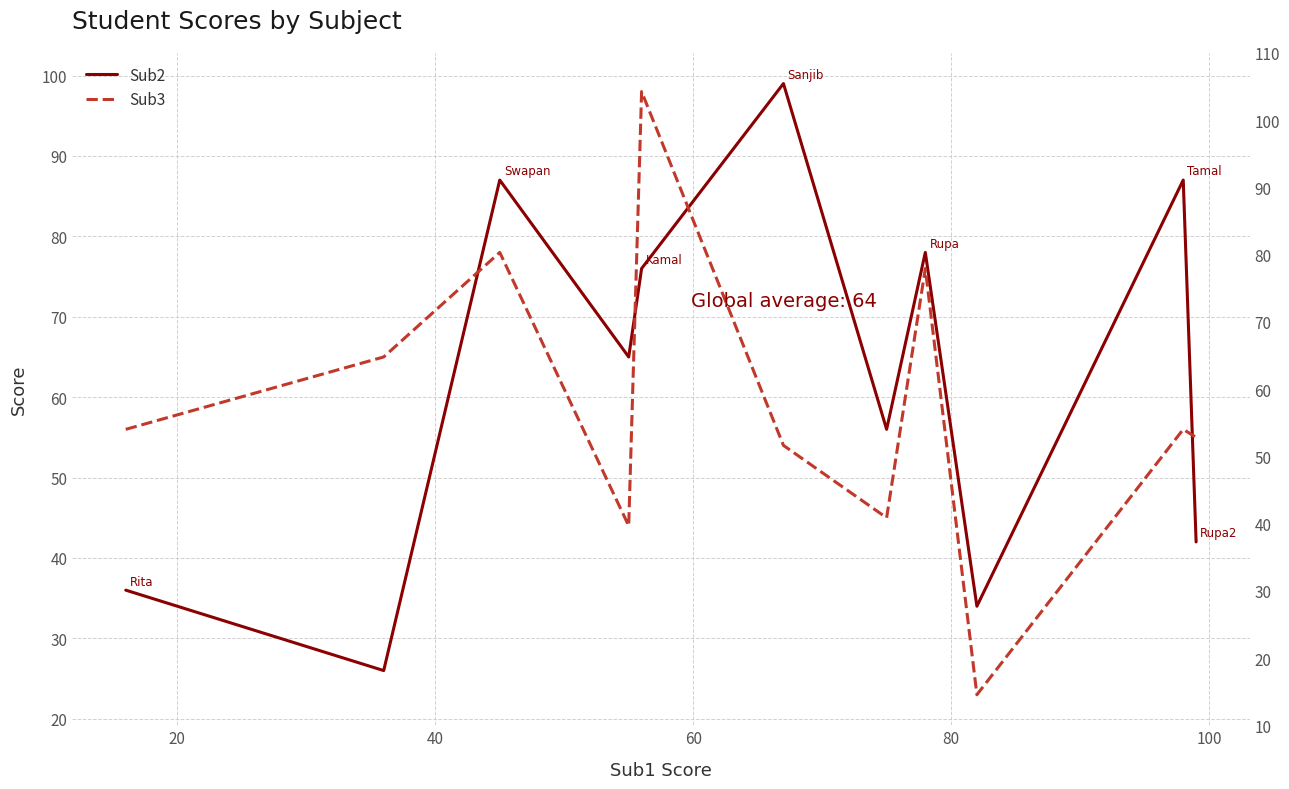

In Sub2, how many points are lower than both neighbors (excluding endpoints)?

4